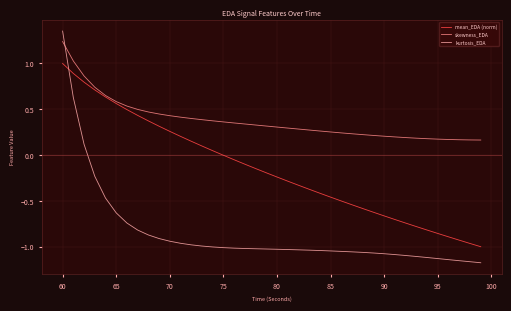

True or false: skewness_EDA and kurtosis_EDA cross at least once.

True